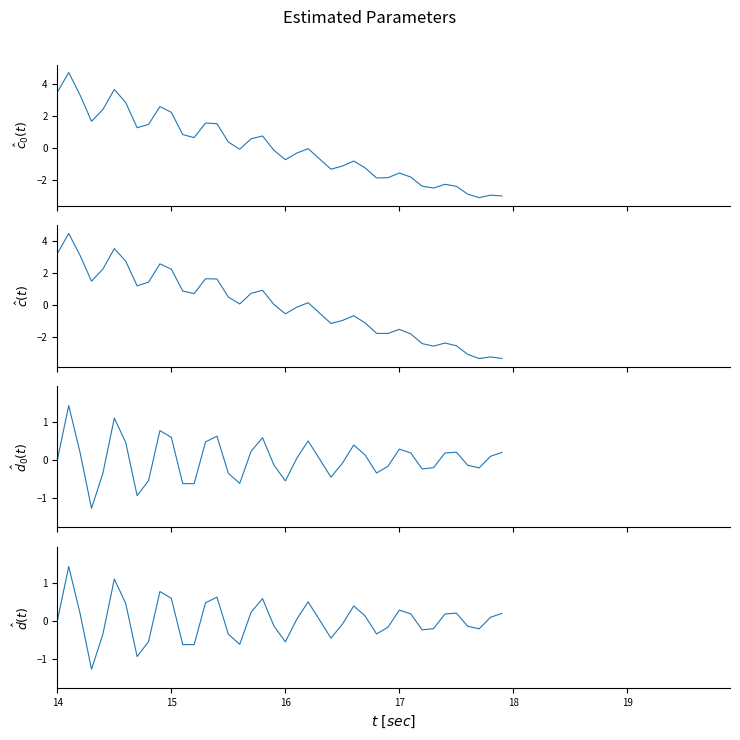

At how many categories does at least one series exceed 3?

4